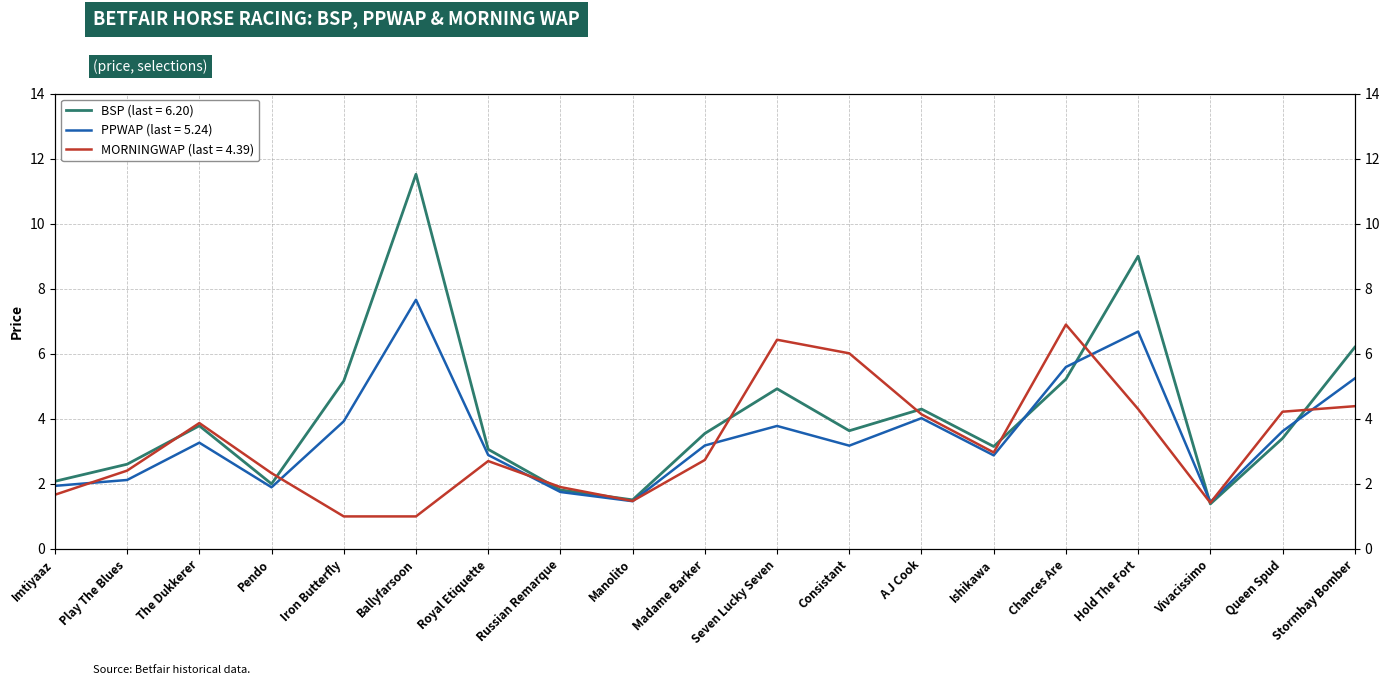

True or false: BSP has more than 2 points higher than both neighbors.

True